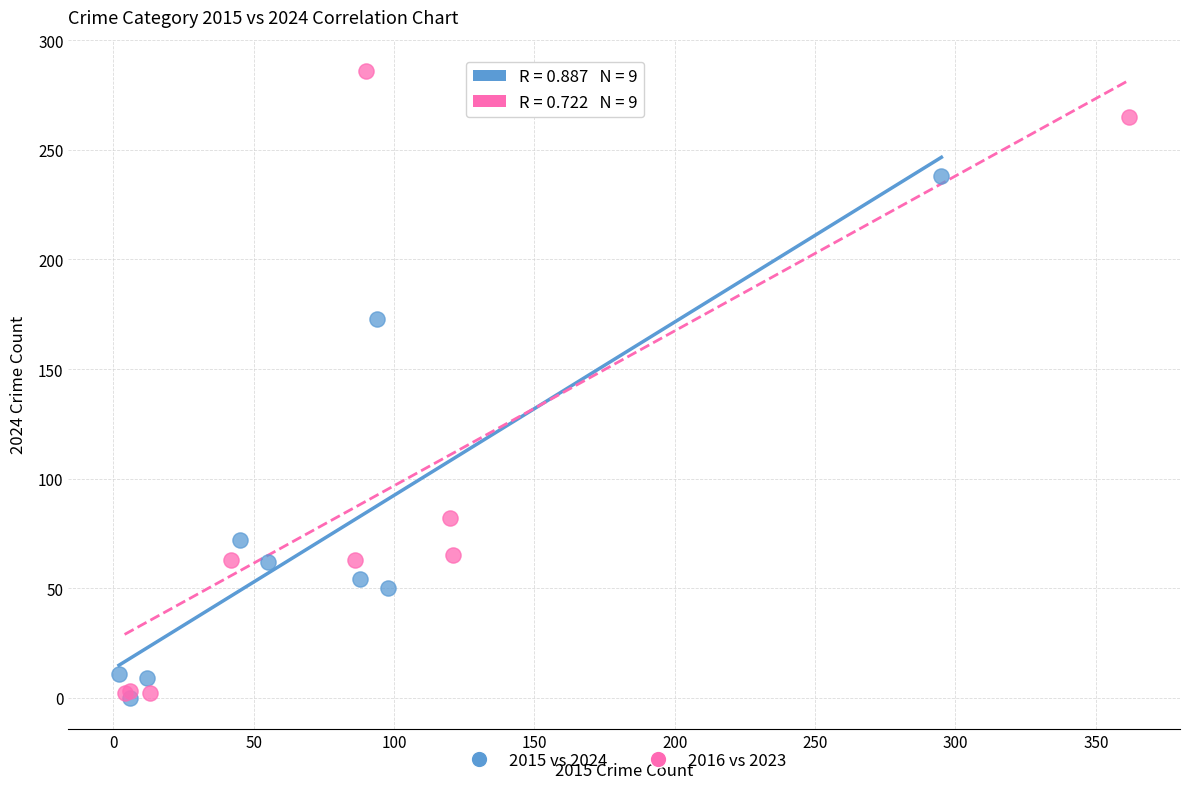

Which series reaches the maximum Y coordinate?

2016 vs 2023